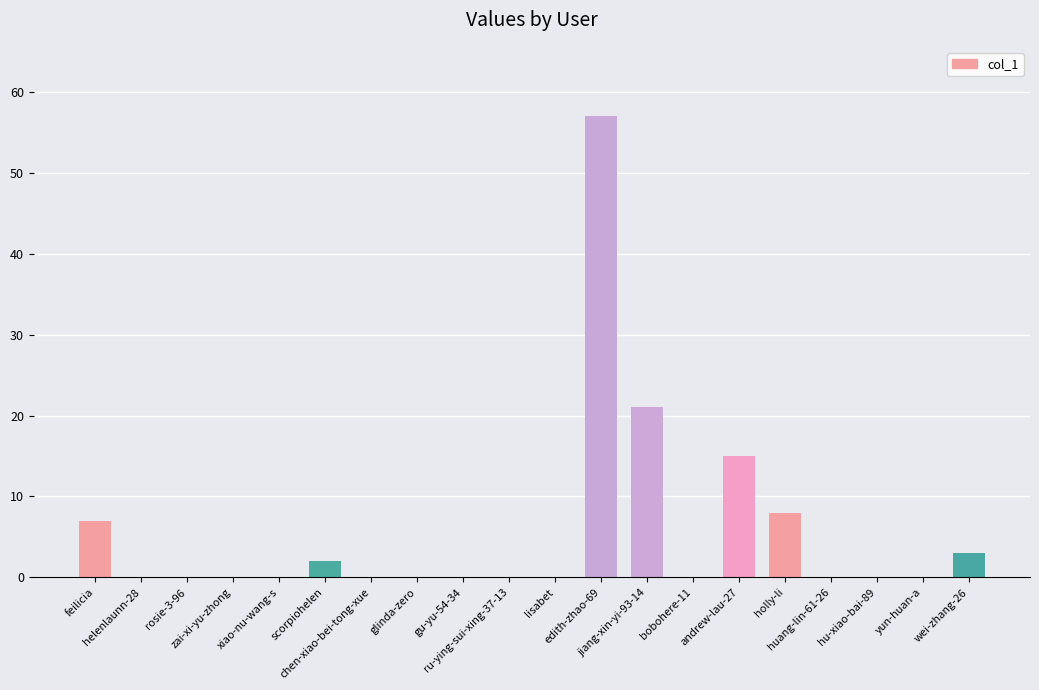

Where is the data nearest to the value 28?

jiang-xin-yi-93-14